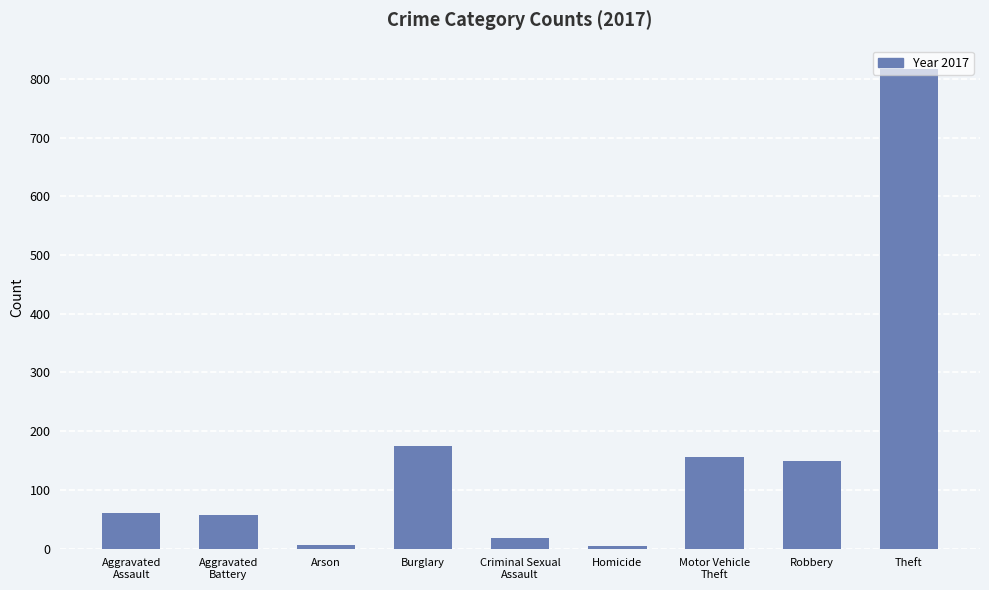

What position from the left is Theft?

9